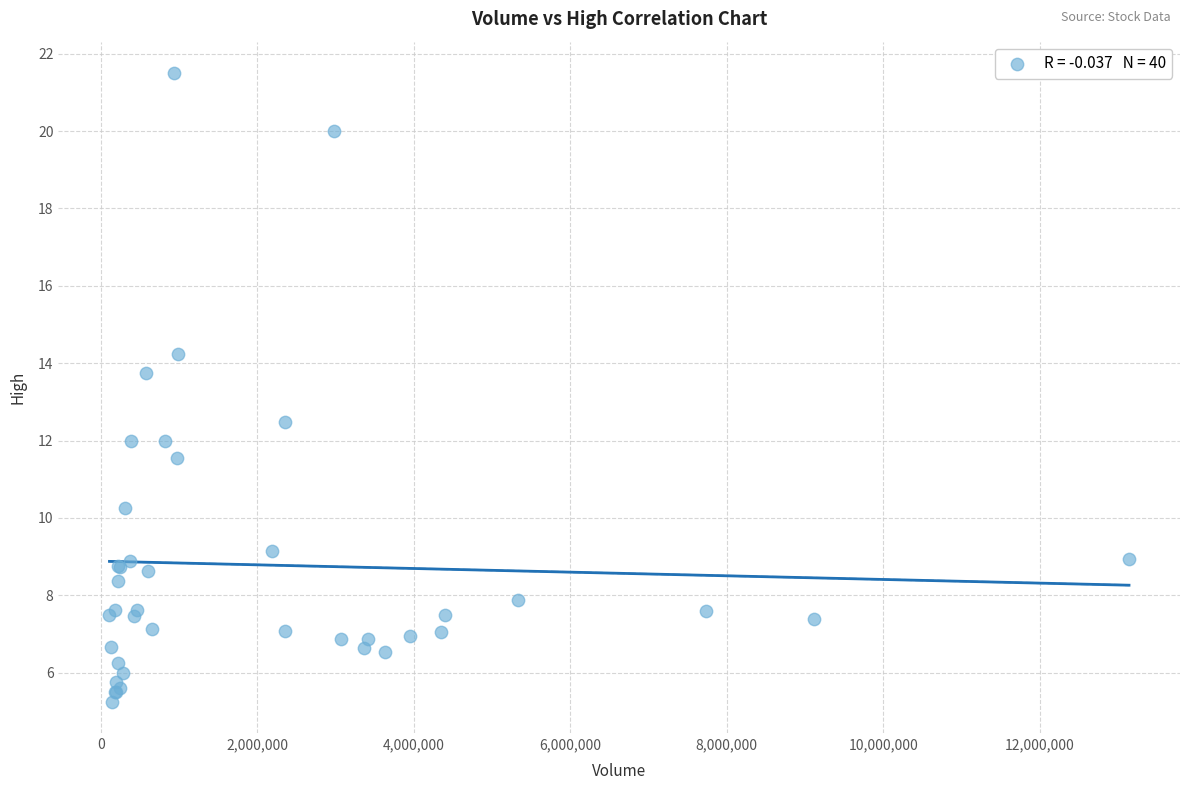

What Y value in the scatter plot is closest to 13?

12.5